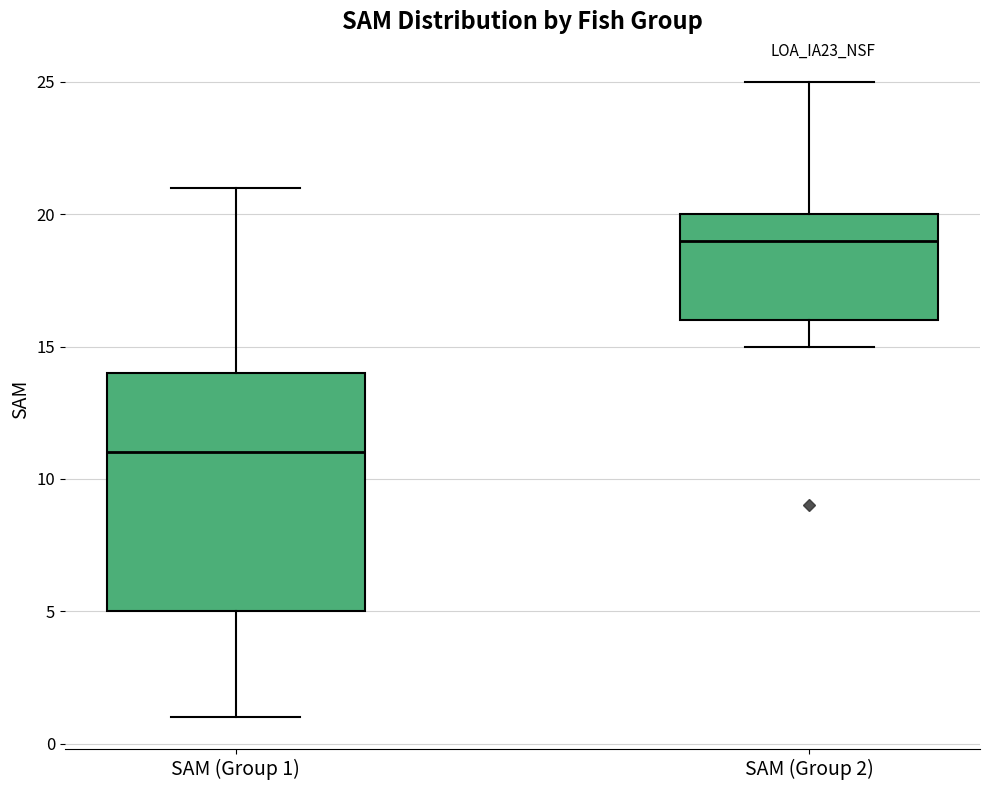

Reading left to right, transcribe this box plot: for each box, give where its median line is, the range the box spans, and where its two whiskers end, as read against the y-axis. The values are not printed on the chart, so give them approximately, as read against the axis.

SAM (Group 1): median 11, box 5 to 14, whiskers 1 to 21
SAM (Group 2): median 19, box 16 to 20, whiskers 15 to 25